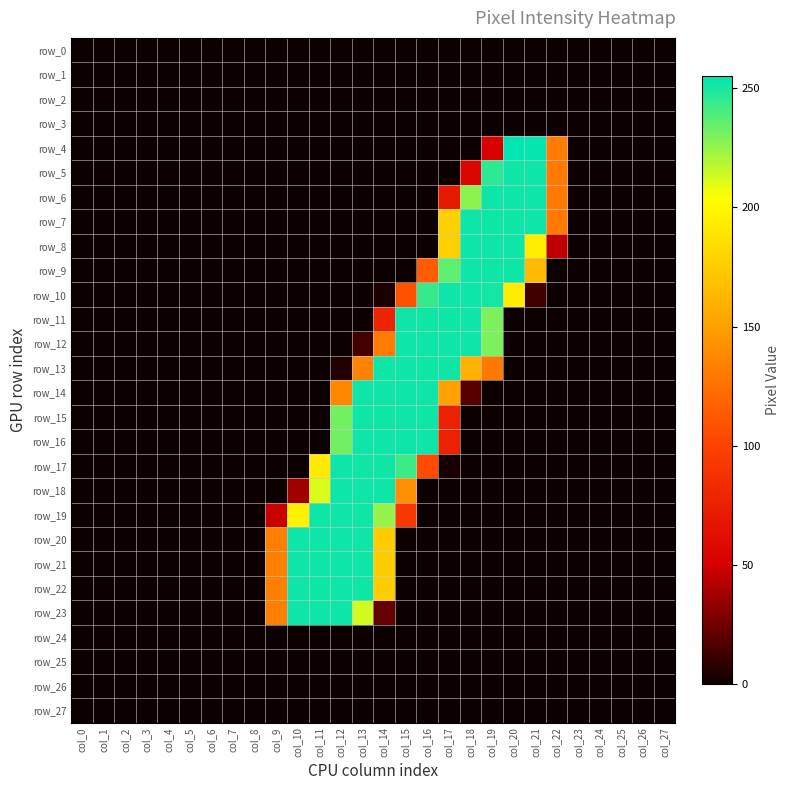

Which series has the largest total across all categories?

row_13